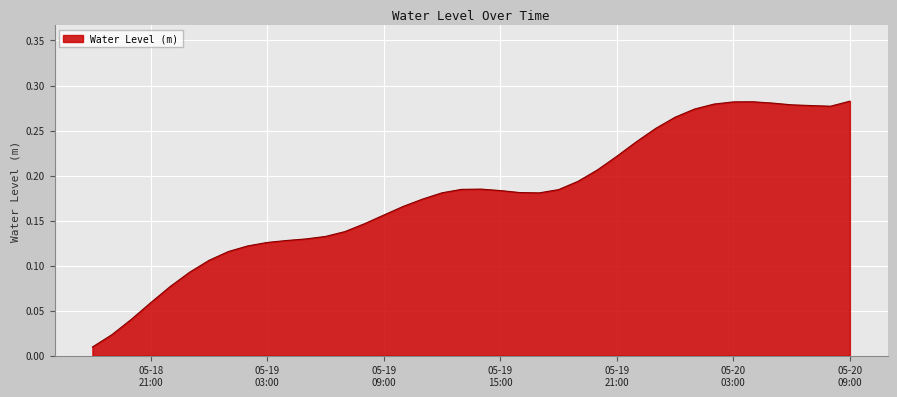

How many lines are shown in the chart?

1